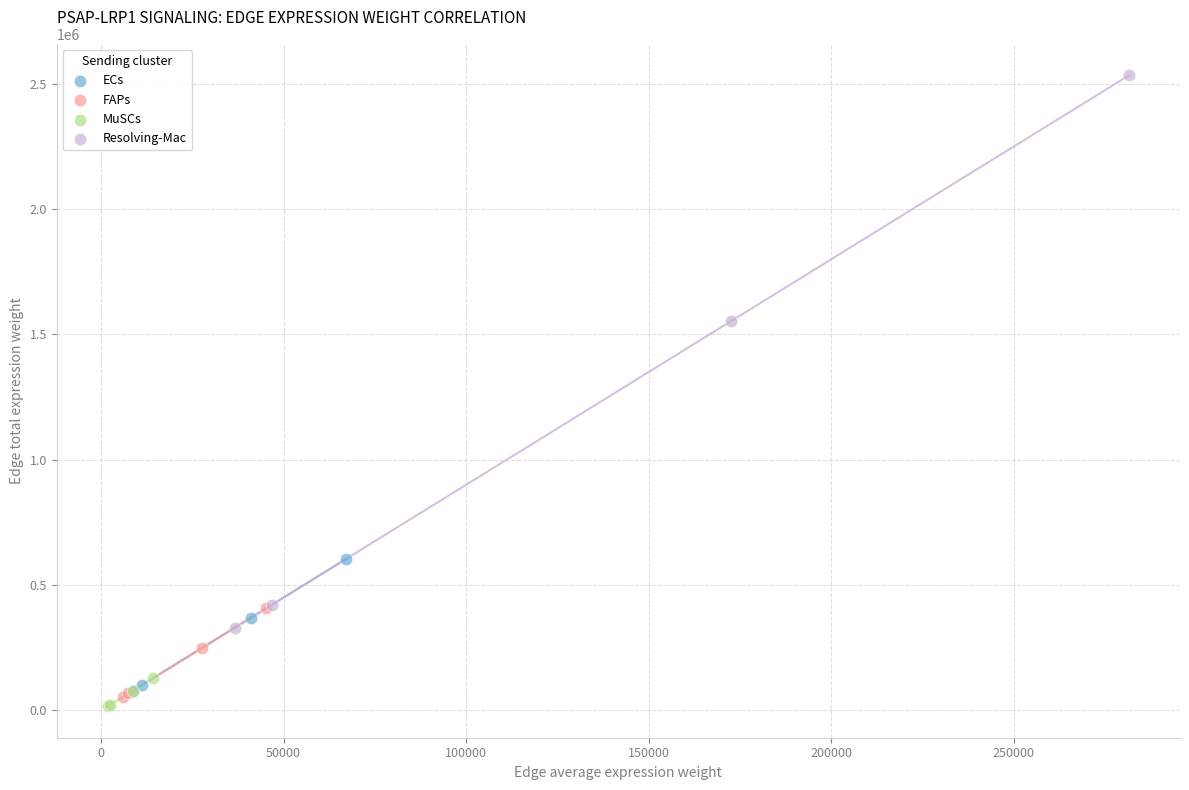

Which series has the widest spread of Y values?

Resolving-Mac